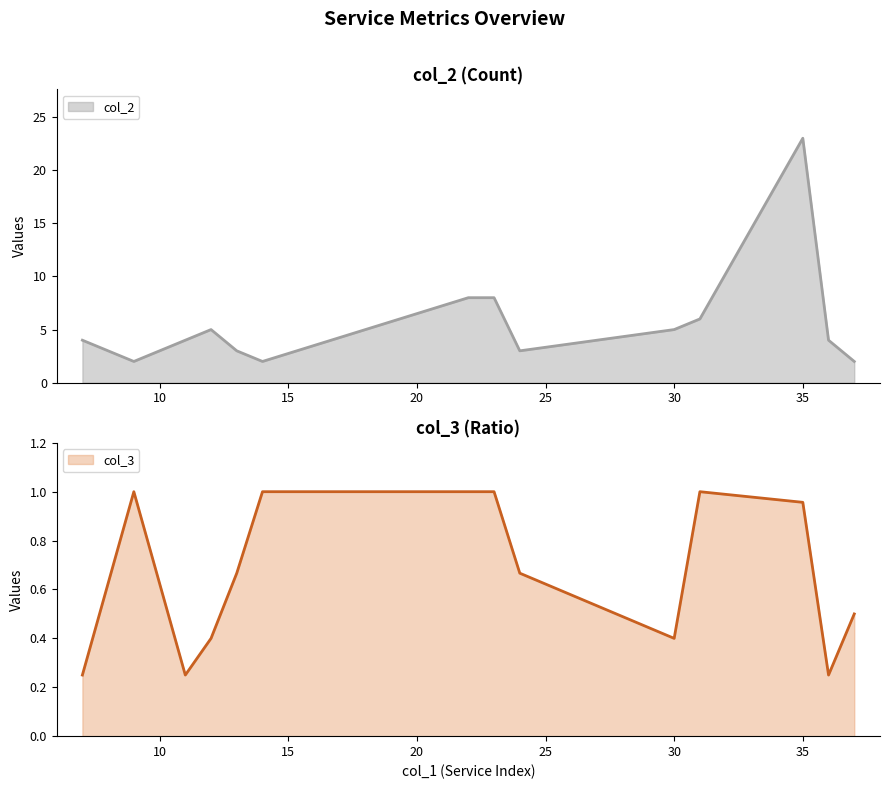

Which label corresponds to the largest value in the chart?

35